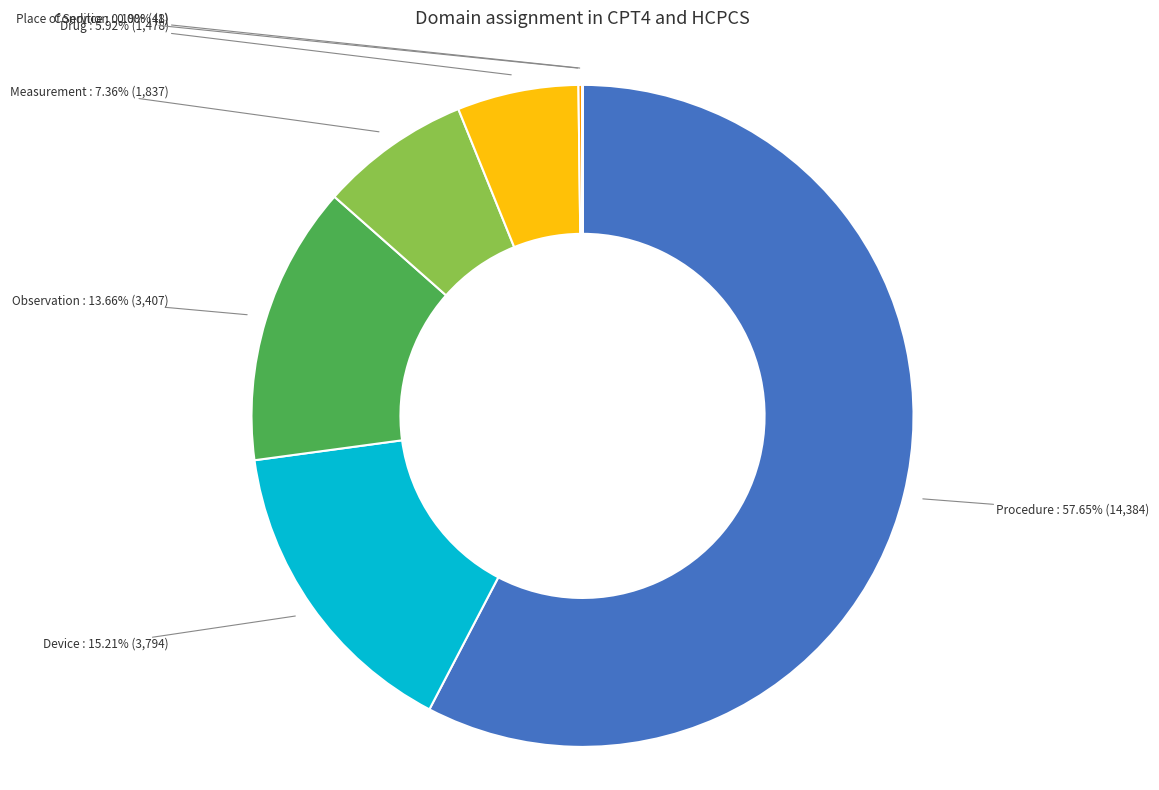

To the nearest percent, what is the combined percentage of Drug and Device?

21%